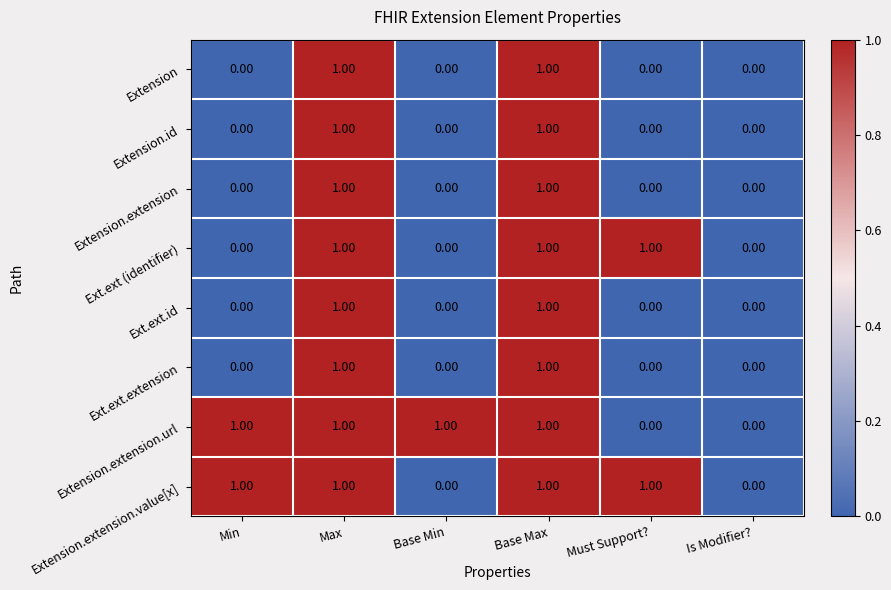

Which series changed the most between Base Min and Is Modifier??

Extension.extension.url